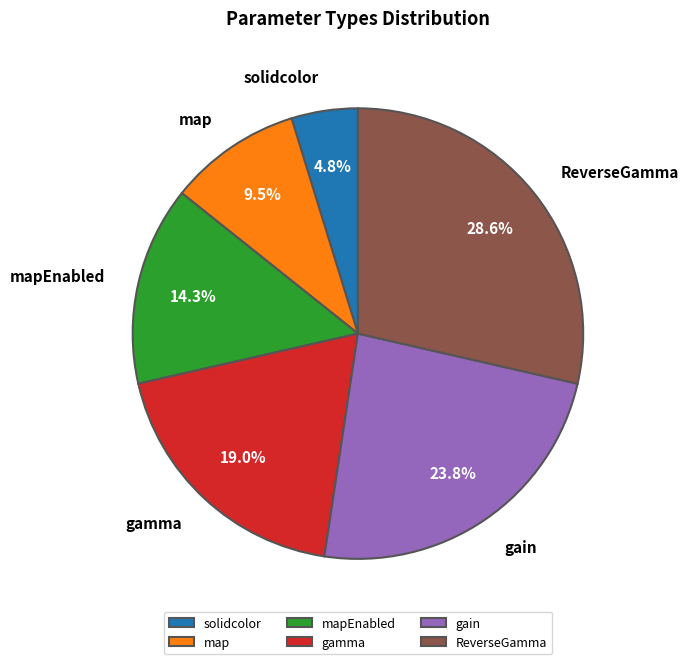

The ReverseGamma slice represents 29% of the pie. True or false?

True